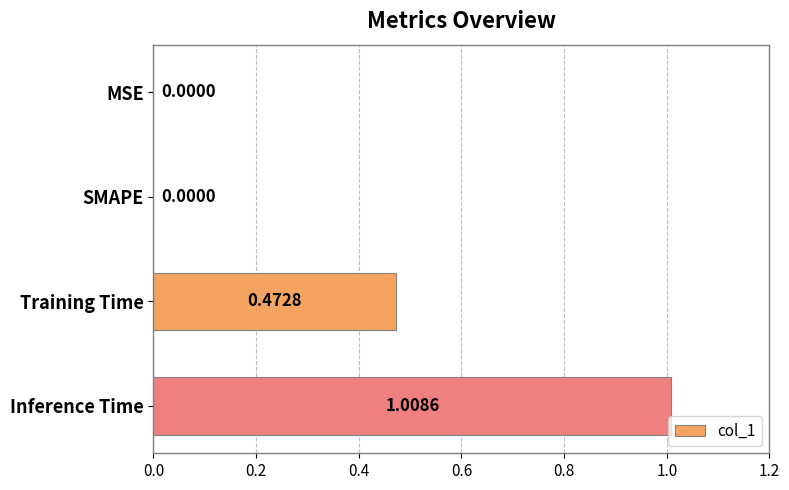

What is the sum of all values?

1.5